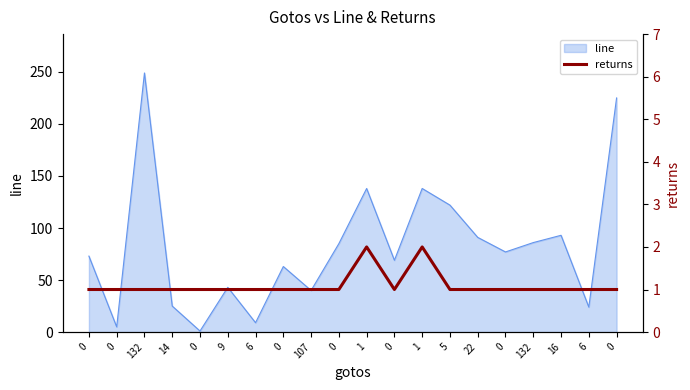

How many lines are shown in the chart?

1